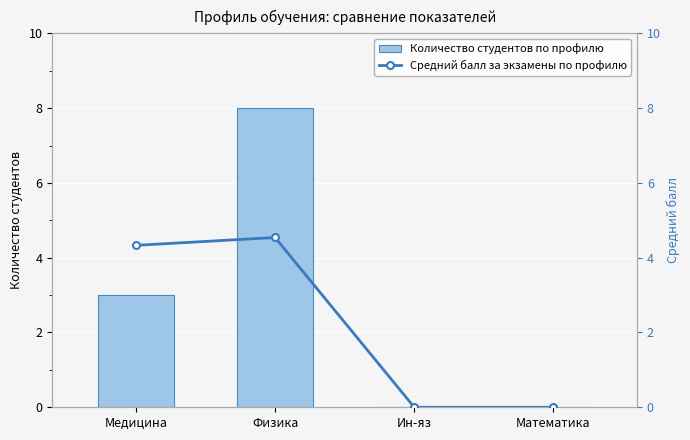

At which category is the sum across all series the highest?

Физика